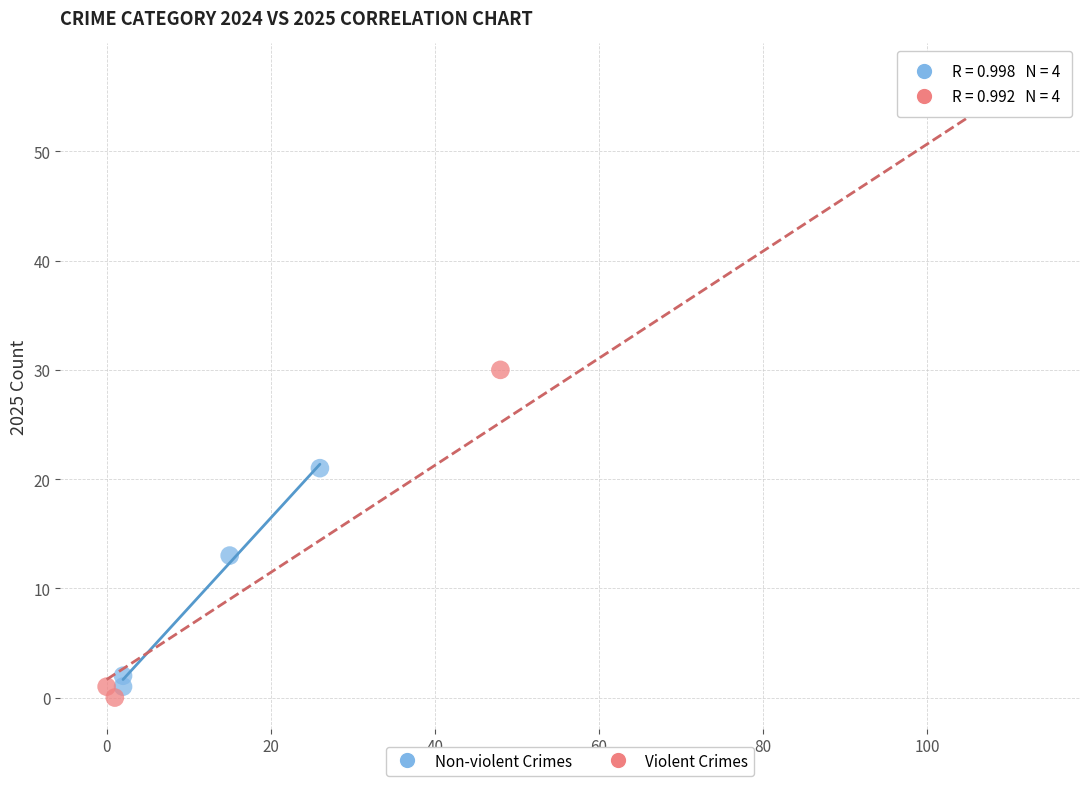

Which series contains the highest Y value?

Violent Crimes